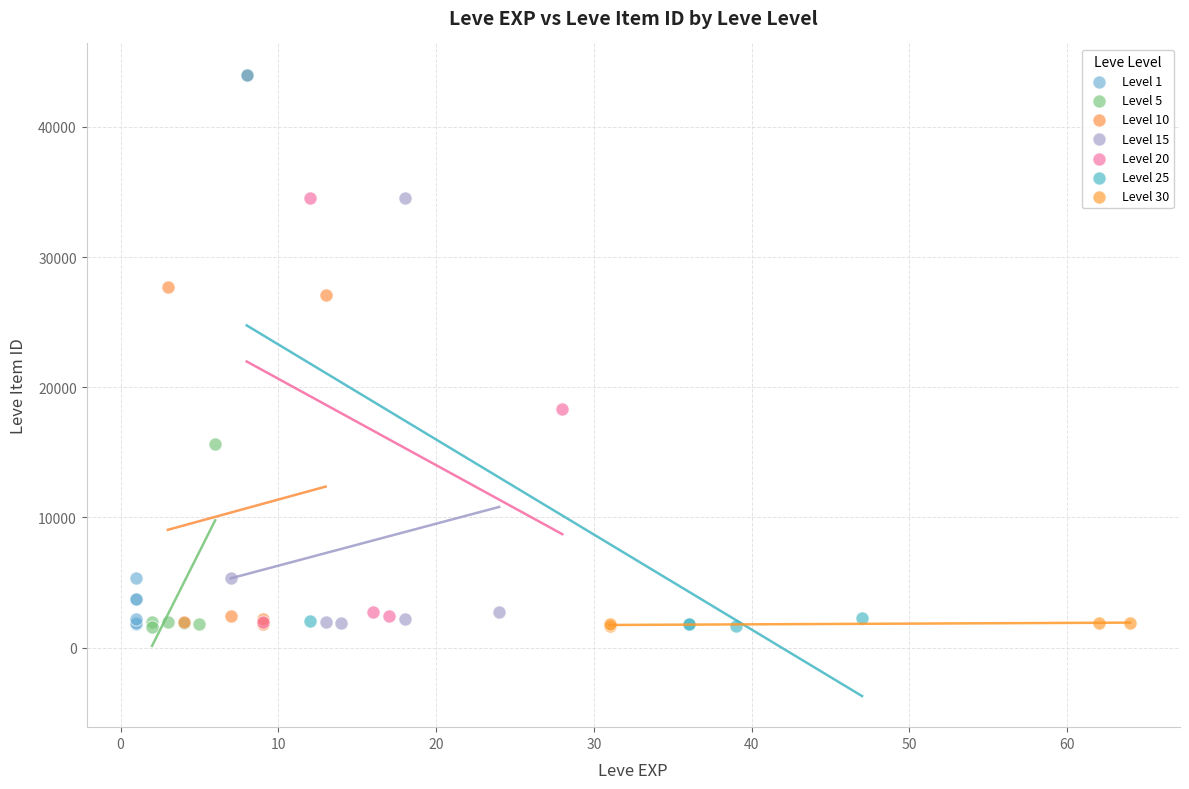

What are all the series names shown in the legend?

Level 1, Level 5, Level 10, Level 15, Level 20, Level 25, Level 30